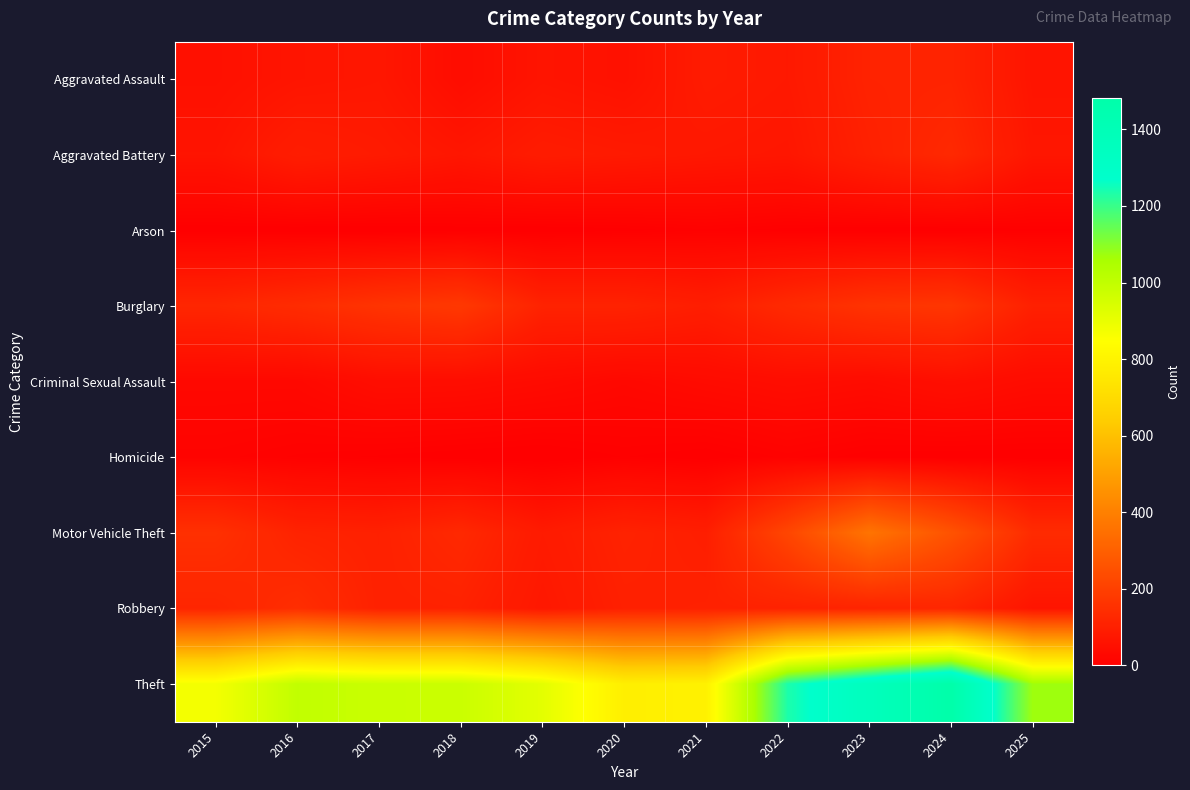

Reading left to right, transcribe all the data shown in this chart.

Aggravated Assault: 2015=54	2016=66	2017=72	2018=43	2019=65	2020=56	2021=86	2022=78	2023=110	2024=112	2025=65
Aggravated Battery: 2015=64	2016=93	2017=83	2018=70	2019=88	2020=82	2021=75	2022=71	2023=103	2024=127	2025=71
Arson: 2015=2	2016=2	2017=1	2018=3	2019=2	2020=4	2021=8	2022=4	2023=2	2024=2	2025=5
Burglary: 2015=121	2016=139	2017=162	2018=176	2019=110	2020=110	2021=95	2022=132	2023=161	2024=169	2025=103
Criminal Sexual Assault: 2015=28	2016=28	2017=44	2018=43	2019=36	2020=27	2021=36	2022=43	2023=38	2024=49	2025=38
Homicide: 2015=13	2016=8	2017=5	2018=2	2019=0	2020=6	2021=2	2022=10	2023=3	2024=2	2025=2
Motor Vehicle Theft: 2015=152	2016=110	2017=104	2018=127	2019=84	2020=109	2021=96	2022=219	2023=363	2024=259	2025=136
Robbery: 2015=117	2016=144	2017=105	2018=107	2019=75	2020=102	2021=105	2022=108	2023=113	2024=120	2025=65
Theft: 2015=874	2016=999	2017=979	2018=977	2019=914	2020=782	2021=791	2022=1235	2023=1363	2024=1482	2025=1071